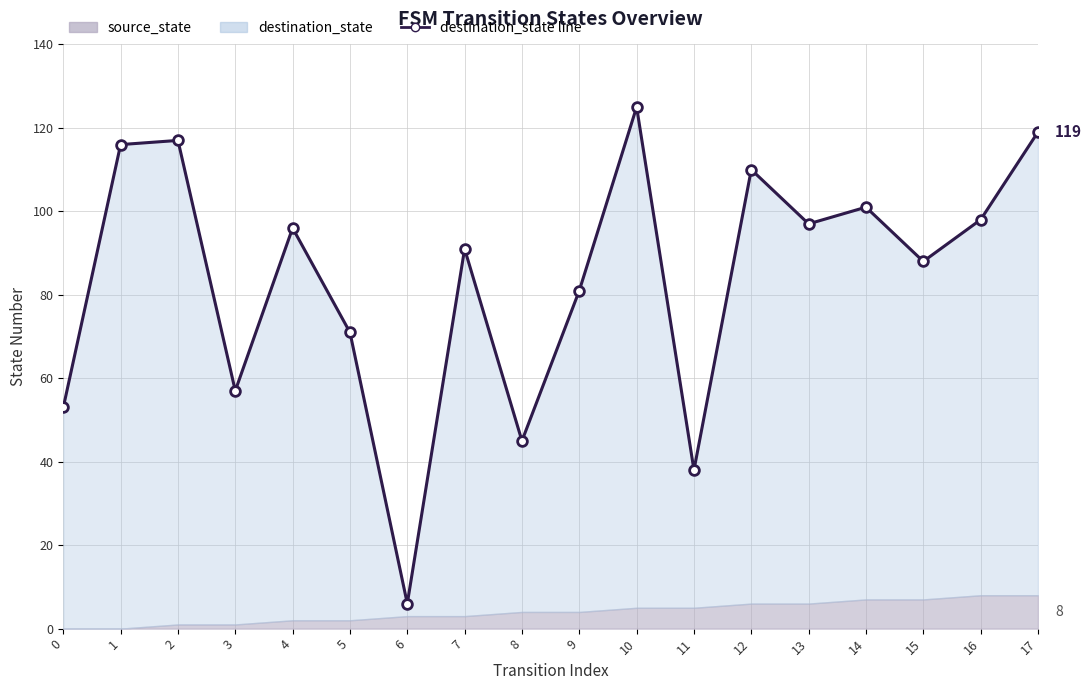

List the labels in order of value, smallest first.

6, 11, 8, 0, 3, 5, 9, 15, 7, 4, 13, 16, 14, 12, 1, 2, 17, 10